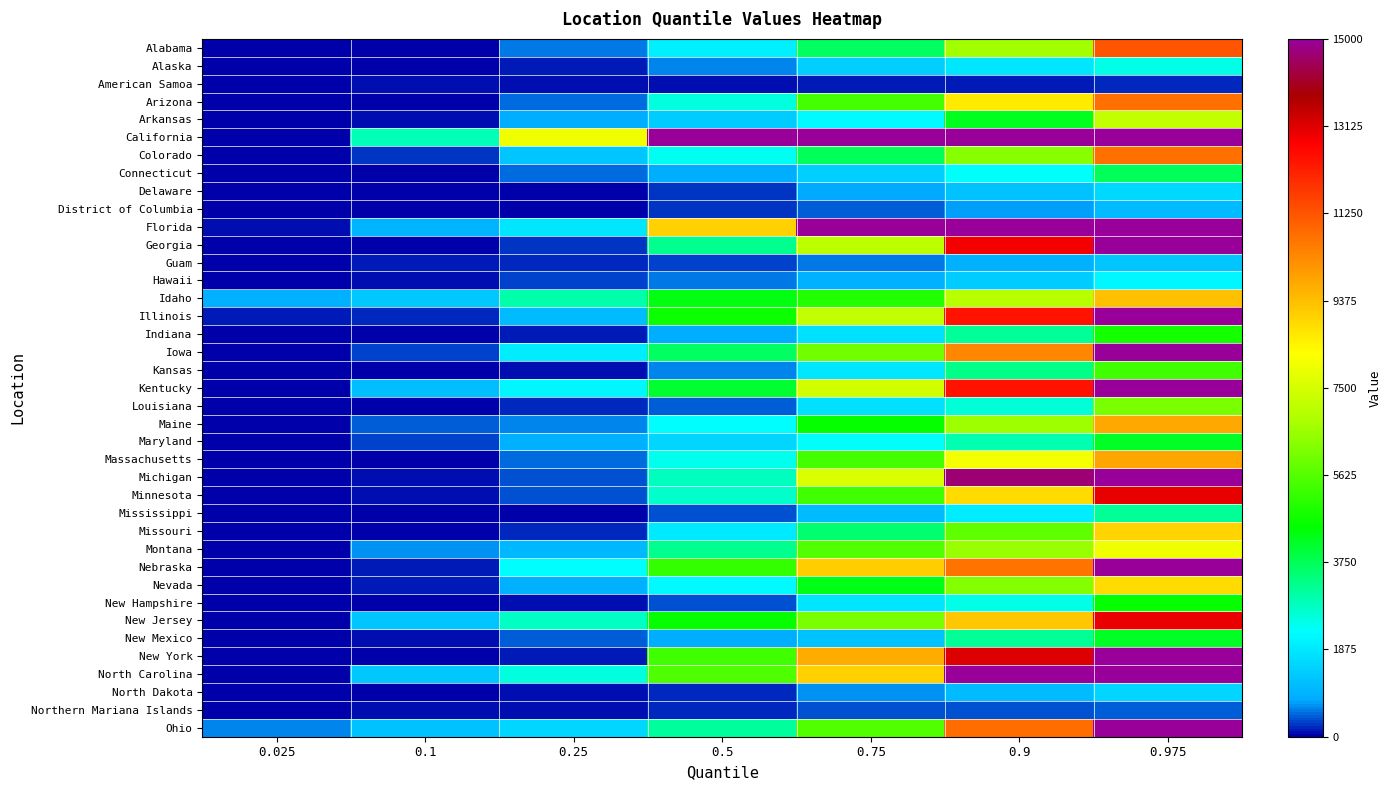

Rank the series by their maximum value, from lowest to highest.

American Samoa, Northern Mariana Islands, District of Columbia, Guam, North Dakota, Delaware, Hawaii, Alaska, Mississippi, Connecticut, New Mexico, Maryland, New Hampshire, Indiana, Kansas, Louisiana, Arkansas, Montana, Nevada, Missouri, Idaho, Maine, Massachusetts, Arizona, Colorado, Alabama, New Jersey, Minnesota, Ohio, Iowa, Nebraska, Georgia, Illinois, Kentucky, Michigan, North Carolina, New York, Florida, California